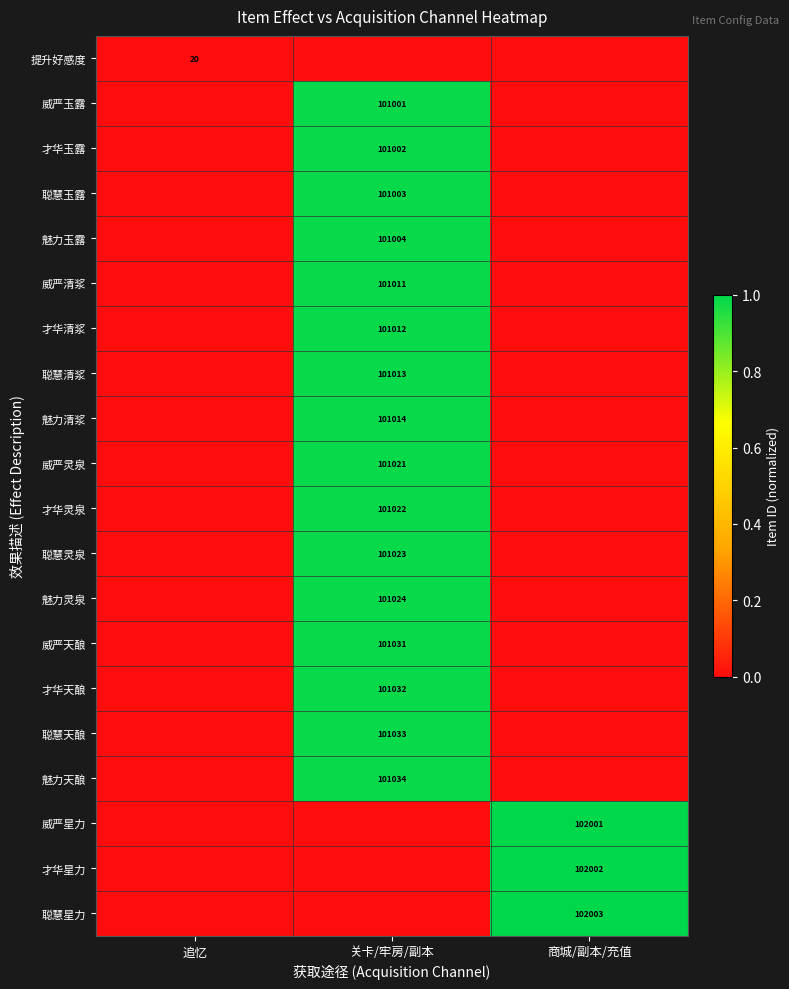

How many series are shown in this chart?

20